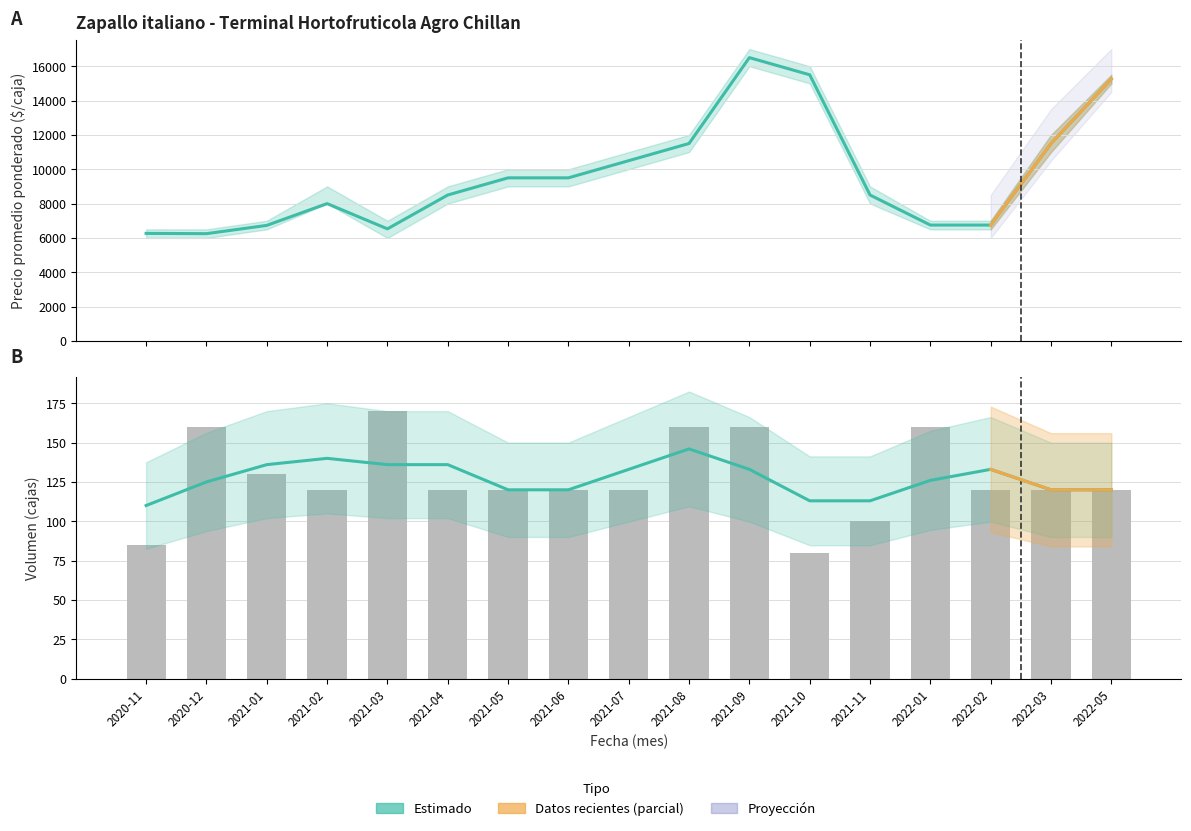

What is the total value across all series at 2021-01?

6861